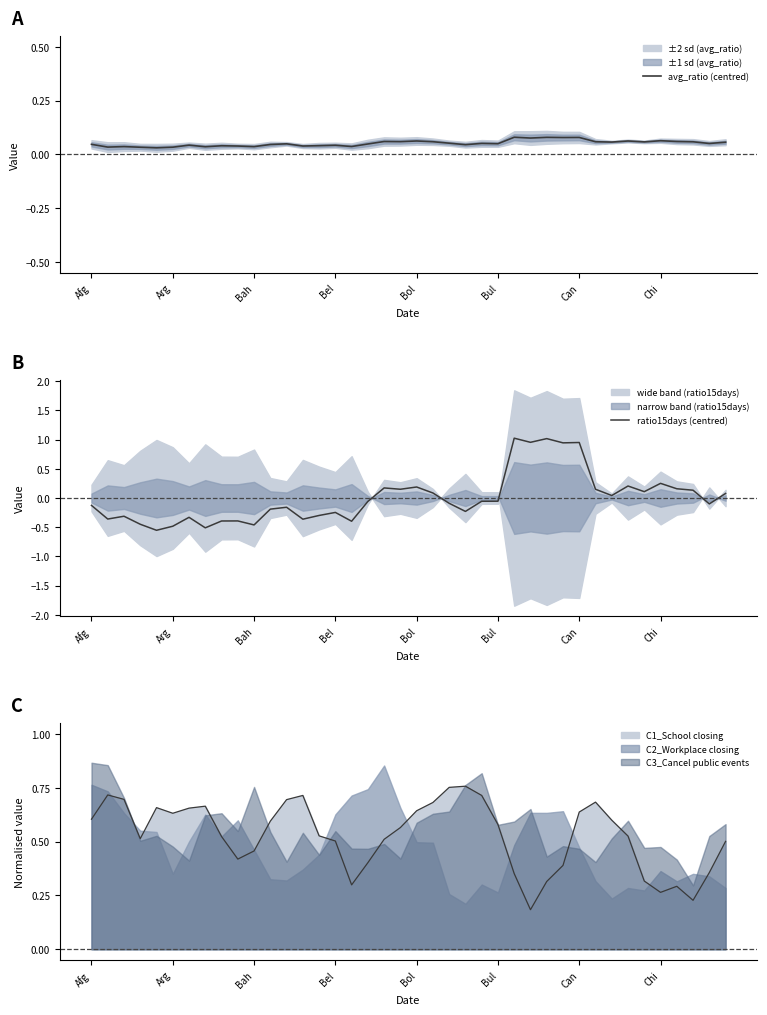

Between 11 and 28, which is larger?

28